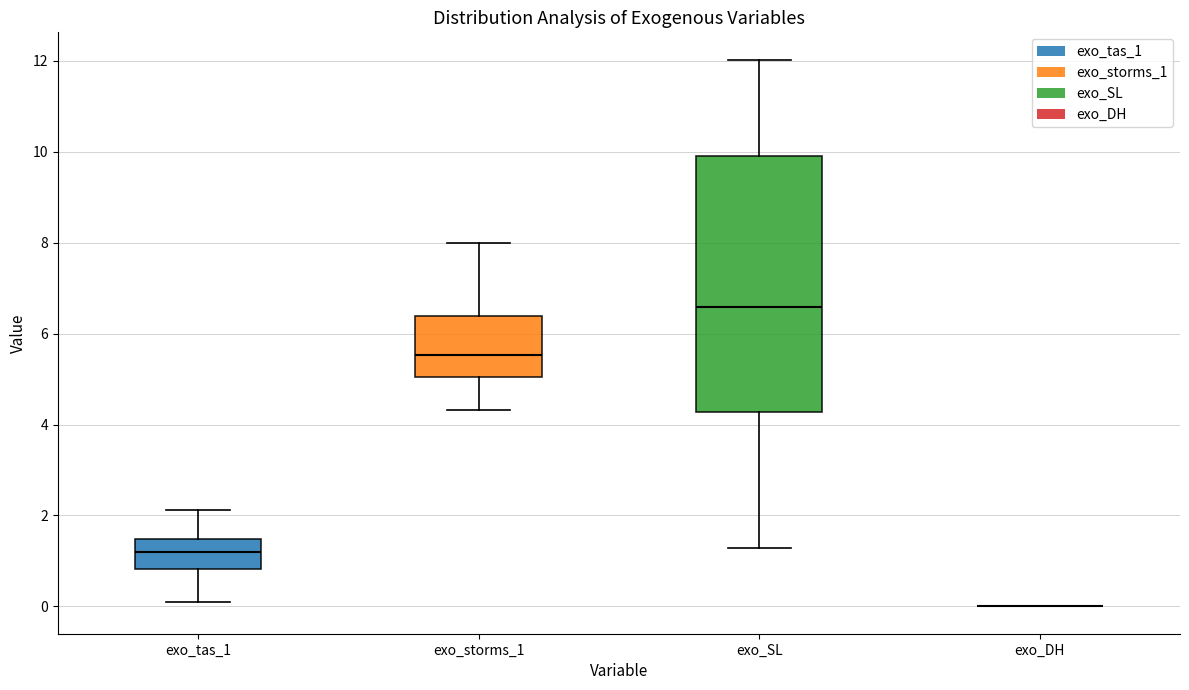

Which box is the tallest, from its lower edge to its upper edge?

exo_SL